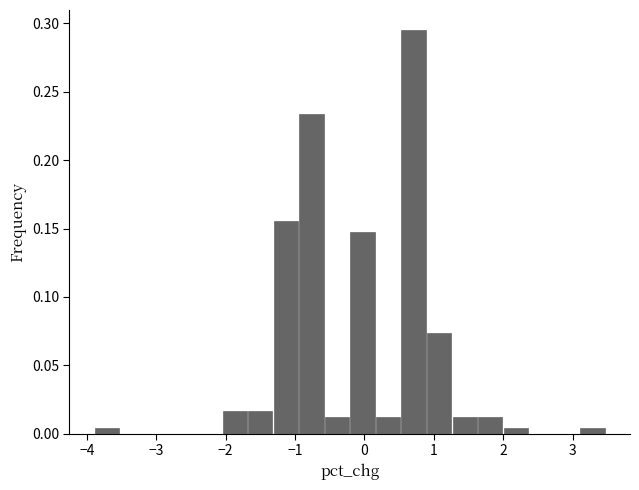

Around what value on the x-axis is the tallest bar? Give the approximate position of its centre, as read against the axis.

0.7